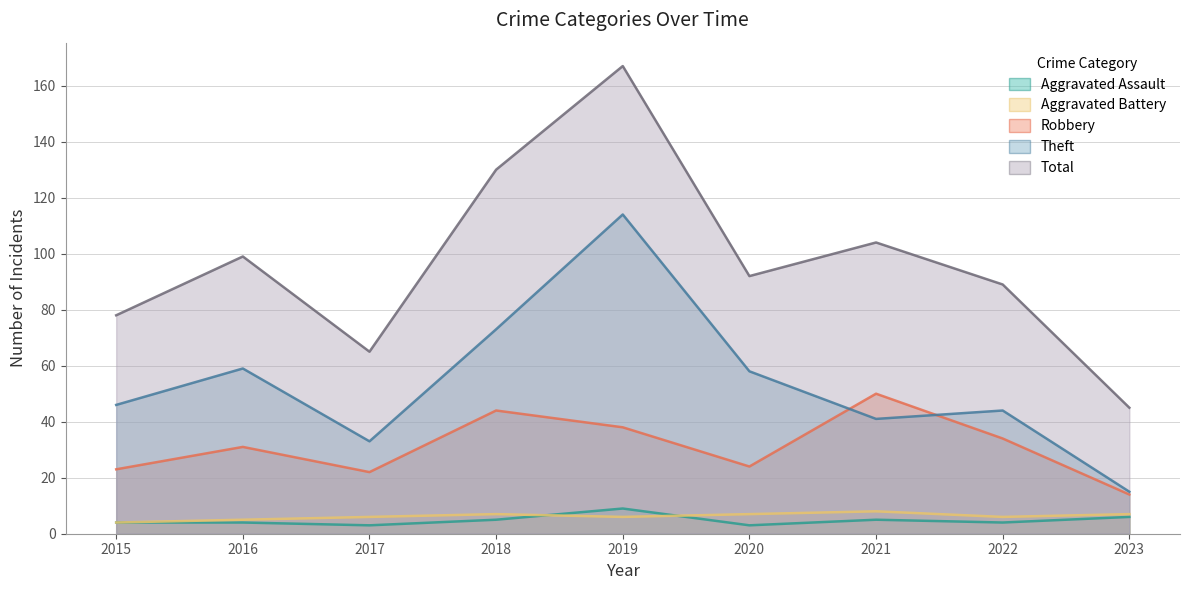

What is the difference between the Aggravated Assault values at 2017 and 2015?

1